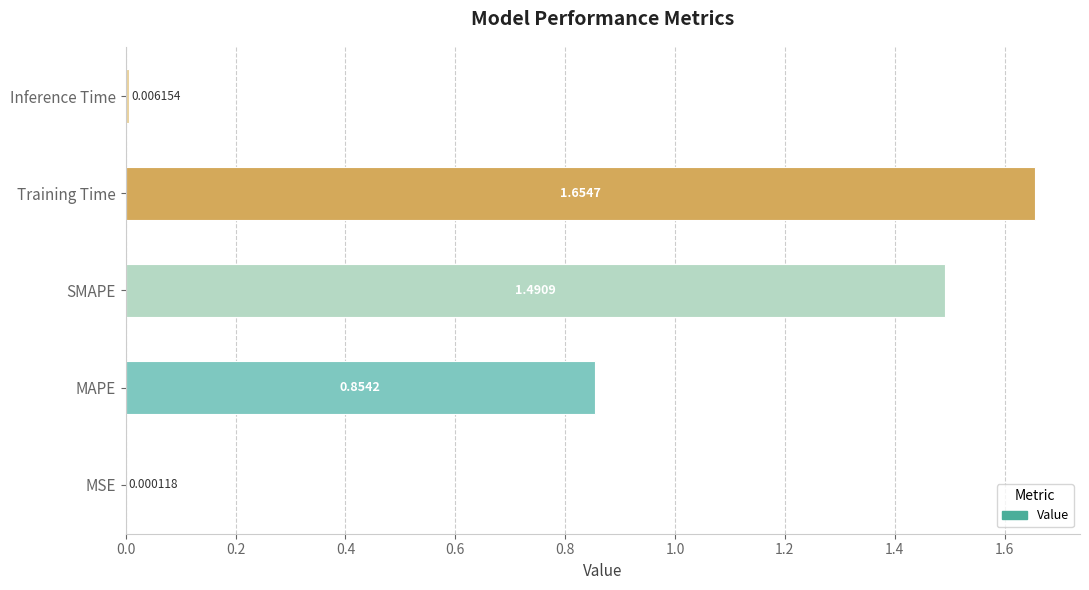

What is the average value?

0.8